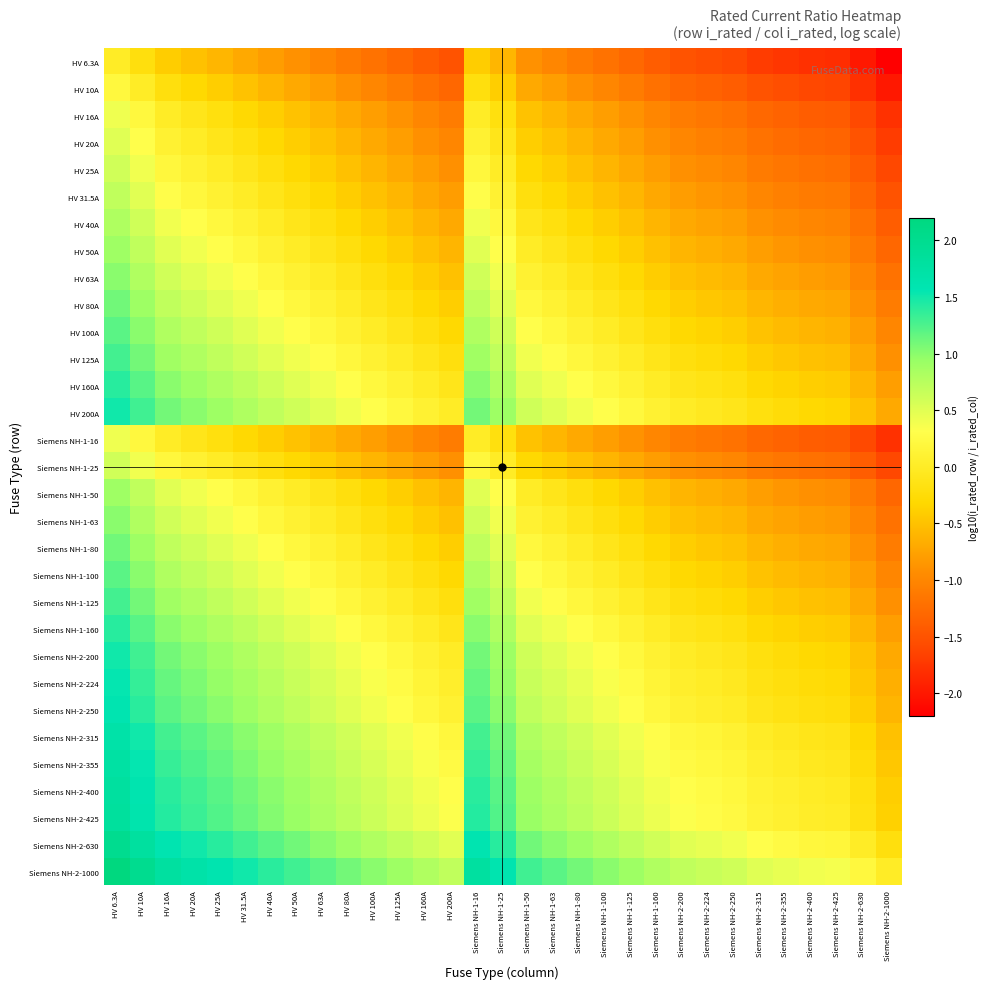

Reading left to right, extract all data points from this chart.

HV 6.3A: HV 6.3A=0.0	HV 10A=-0.2	HV 16A=-0.4	HV 20A=-0.5	HV 25A=-0.6	HV 31.5A=-0.7	HV 40A=-0.8	HV 50A=-0.9	HV 63A=-1.0	HV 80A=-1.1	HV 100A=-1.2	HV 125A=-1.3	HV 160A=-1.4	HV 200A=-1.5	Siemens NH-1-16=-0.4	Siemens NH-1-25=-0.6	Siemens NH-1-50=-0.9	Siemens NH-1-63=-1.0	Siemens NH-1-80=-1.1	Siemens NH-1-100=-1.2	Siemens NH-1-125=-1.3	Siemens NH-1-160=-1.4	Siemens NH-2-200=-1.5	Siemens NH-2-224=-1.6	Siemens NH-2-250=-1.6	Siemens NH-2-315=-1.7	Siemens NH-2-355=-1.8	Siemens NH-2-400=-1.8	Siemens NH-2-425=-1.8	Siemens NH-2-630=-2.0	Siemens NH-2-1000=-2.2
HV 10A: HV 6.3A=0.2	HV 10A=0.0	HV 16A=-0.2	HV 20A=-0.3	HV 25A=-0.4	HV 31.5A=-0.5	HV 40A=-0.6	HV 50A=-0.7	HV 63A=-0.8	HV 80A=-0.9	HV 100A=-1.0	HV 125A=-1.1	HV 160A=-1.2	HV 200A=-1.3	Siemens NH-1-16=-0.2	Siemens NH-1-25=-0.4	Siemens NH-1-50=-0.7	Siemens NH-1-63=-0.8	Siemens NH-1-80=-0.9	Siemens NH-1-100=-1.0	Siemens NH-1-125=-1.1	Siemens NH-1-160=-1.2	Siemens NH-2-200=-1.3	Siemens NH-2-224=-1.4	Siemens NH-2-250=-1.4	Siemens NH-2-315=-1.5	Siemens NH-2-355=-1.6	Siemens NH-2-400=-1.6	Siemens NH-2-425=-1.6	Siemens NH-2-630=-1.8	Siemens NH-2-1000=-2.0
HV 16A: HV 6.3A=0.4	HV 10A=0.2	HV 16A=0.0	HV 20A=-0.1	HV 25A=-0.2	HV 31.5A=-0.3	HV 40A=-0.4	HV 50A=-0.5	HV 63A=-0.6	HV 80A=-0.7	HV 100A=-0.8	HV 125A=-0.9	HV 160A=-1.0	HV 200A=-1.1	Siemens NH-1-16=0.0	Siemens NH-1-25=-0.2	Siemens NH-1-50=-0.5	Siemens NH-1-63=-0.6	Siemens NH-1-80=-0.7	Siemens NH-1-100=-0.8	Siemens NH-1-125=-0.9	Siemens NH-1-160=-1.0	Siemens NH-2-200=-1.1	Siemens NH-2-224=-1.1	Siemens NH-2-250=-1.2	Siemens NH-2-315=-1.3	Siemens NH-2-355=-1.3	Siemens NH-2-400=-1.4	Siemens NH-2-425=-1.4	Siemens NH-2-630=-1.6	Siemens NH-2-1000=-1.8
HV 20A: HV 6.3A=0.5	HV 10A=0.3	HV 16A=0.1	HV 20A=0.0	HV 25A=-0.1	HV 31.5A=-0.2	HV 40A=-0.3	HV 50A=-0.4	HV 63A=-0.5	HV 80A=-0.6	HV 100A=-0.7	HV 125A=-0.8	HV 160A=-0.9	HV 200A=-1.0	Siemens NH-1-16=0.1	Siemens NH-1-25=-0.1	Siemens NH-1-50=-0.4	Siemens NH-1-63=-0.5	Siemens NH-1-80=-0.6	Siemens NH-1-100=-0.7	Siemens NH-1-125=-0.8	Siemens NH-1-160=-0.9	Siemens NH-2-200=-1.0	Siemens NH-2-224=-1.0	Siemens NH-2-250=-1.1	Siemens NH-2-315=-1.2	Siemens NH-2-355=-1.2	Siemens NH-2-400=-1.3	Siemens NH-2-425=-1.3	Siemens NH-2-630=-1.5	Siemens NH-2-1000=-1.7
HV 25A: HV 6.3A=0.6	HV 10A=0.4	HV 16A=0.2	HV 20A=0.1	HV 25A=0.0	HV 31.5A=-0.1	HV 40A=-0.2	HV 50A=-0.3	HV 63A=-0.4	HV 80A=-0.5	HV 100A=-0.6	HV 125A=-0.7	HV 160A=-0.8	HV 200A=-0.9	Siemens NH-1-16=0.2	Siemens NH-1-25=0.0	Siemens NH-1-50=-0.3	Siemens NH-1-63=-0.4	Siemens NH-1-80=-0.5	Siemens NH-1-100=-0.6	Siemens NH-1-125=-0.7	Siemens NH-1-160=-0.8	Siemens NH-2-200=-0.9	Siemens NH-2-224=-1.0	Siemens NH-2-250=-1.0	Siemens NH-2-315=-1.1	Siemens NH-2-355=-1.2	Siemens NH-2-400=-1.2	Siemens NH-2-425=-1.2	Siemens NH-2-630=-1.4	Siemens NH-2-1000=-1.6
HV 31.5A: HV 6.3A=0.7	HV 10A=0.5	HV 16A=0.3	HV 20A=0.2	HV 25A=0.1	HV 31.5A=0.0	HV 40A=-0.1	HV 50A=-0.2	HV 63A=-0.3	HV 80A=-0.4	HV 100A=-0.5	HV 125A=-0.6	HV 160A=-0.7	HV 200A=-0.8	Siemens NH-1-16=0.3	Siemens NH-1-25=0.1	Siemens NH-1-50=-0.2	Siemens NH-1-63=-0.3	Siemens NH-1-80=-0.4	Siemens NH-1-100=-0.5	Siemens NH-1-125=-0.6	Siemens NH-1-160=-0.7	Siemens NH-2-200=-0.8	Siemens NH-2-224=-0.9	Siemens NH-2-250=-0.9	Siemens NH-2-315=-1.0	Siemens NH-2-355=-1.1	Siemens NH-2-400=-1.1	Siemens NH-2-425=-1.1	Siemens NH-2-630=-1.3	Siemens NH-2-1000=-1.5
HV 40A: HV 6.3A=0.8	HV 10A=0.6	HV 16A=0.4	HV 20A=0.3	HV 25A=0.2	HV 31.5A=0.1	HV 40A=0.0	HV 50A=-0.1	HV 63A=-0.2	HV 80A=-0.3	HV 100A=-0.4	HV 125A=-0.5	HV 160A=-0.6	HV 200A=-0.7	Siemens NH-1-16=0.4	Siemens NH-1-25=0.2	Siemens NH-1-50=-0.1	Siemens NH-1-63=-0.2	Siemens NH-1-80=-0.3	Siemens NH-1-100=-0.4	Siemens NH-1-125=-0.5	Siemens NH-1-160=-0.6	Siemens NH-2-200=-0.7	Siemens NH-2-224=-0.7	Siemens NH-2-250=-0.8	Siemens NH-2-315=-0.9	Siemens NH-2-355=-0.9	Siemens NH-2-400=-1.0	Siemens NH-2-425=-1.0	Siemens NH-2-630=-1.2	Siemens NH-2-1000=-1.4
HV 50A: HV 6.3A=0.9	HV 10A=0.7	HV 16A=0.5	HV 20A=0.4	HV 25A=0.3	HV 31.5A=0.2	HV 40A=0.1	HV 50A=0.0	HV 63A=-0.1	HV 80A=-0.2	HV 100A=-0.3	HV 125A=-0.4	HV 160A=-0.5	HV 200A=-0.6	Siemens NH-1-16=0.5	Siemens NH-1-25=0.3	Siemens NH-1-50=0.0	Siemens NH-1-63=-0.1	Siemens NH-1-80=-0.2	Siemens NH-1-100=-0.3	Siemens NH-1-125=-0.4	Siemens NH-1-160=-0.5	Siemens NH-2-200=-0.6	Siemens NH-2-224=-0.7	Siemens NH-2-250=-0.7	Siemens NH-2-315=-0.8	Siemens NH-2-355=-0.9	Siemens NH-2-400=-0.9	Siemens NH-2-425=-0.9	Siemens NH-2-630=-1.1	Siemens NH-2-1000=-1.3
HV 63A: HV 6.3A=1.0	HV 10A=0.8	HV 16A=0.6	HV 20A=0.5	HV 25A=0.4	HV 31.5A=0.3	HV 40A=0.2	HV 50A=0.1	HV 63A=0.0	HV 80A=-0.1	HV 100A=-0.2	HV 125A=-0.3	HV 160A=-0.4	HV 200A=-0.5	Siemens NH-1-16=0.6	Siemens NH-1-25=0.4	Siemens NH-1-50=0.1	Siemens NH-1-63=0.0	Siemens NH-1-80=-0.1	Siemens NH-1-100=-0.2	Siemens NH-1-125=-0.3	Siemens NH-1-160=-0.4	Siemens NH-2-200=-0.5	Siemens NH-2-224=-0.6	Siemens NH-2-250=-0.6	Siemens NH-2-315=-0.7	Siemens NH-2-355=-0.8	Siemens NH-2-400=-0.8	Siemens NH-2-425=-0.8	Siemens NH-2-630=-1.0	Siemens NH-2-1000=-1.2
HV 80A: HV 6.3A=1.1	HV 10A=0.9	HV 16A=0.7	HV 20A=0.6	HV 25A=0.5	HV 31.5A=0.4	HV 40A=0.3	HV 50A=0.2	HV 63A=0.1	HV 80A=0.0	HV 100A=-0.1	HV 125A=-0.2	HV 160A=-0.3	HV 200A=-0.4	Siemens NH-1-16=0.7	Siemens NH-1-25=0.5	Siemens NH-1-50=0.2	Siemens NH-1-63=0.1	Siemens NH-1-80=0.0	Siemens NH-1-100=-0.1	Siemens NH-1-125=-0.2	Siemens NH-1-160=-0.3	Siemens NH-2-200=-0.4	Siemens NH-2-224=-0.4	Siemens NH-2-250=-0.5	Siemens NH-2-315=-0.6	Siemens NH-2-355=-0.6	Siemens NH-2-400=-0.7	Siemens NH-2-425=-0.7	Siemens NH-2-630=-0.9	Siemens NH-2-1000=-1.1
HV 100A: HV 6.3A=1.2	HV 10A=1.0	HV 16A=0.8	HV 20A=0.7	HV 25A=0.6	HV 31.5A=0.5	HV 40A=0.4	HV 50A=0.3	HV 63A=0.2	HV 80A=0.1	HV 100A=0.0	HV 125A=-0.1	HV 160A=-0.2	HV 200A=-0.3	Siemens NH-1-16=0.8	Siemens NH-1-25=0.6	Siemens NH-1-50=0.3	Siemens NH-1-63=0.2	Siemens NH-1-80=0.1	Siemens NH-1-100=0.0	Siemens NH-1-125=-0.1	Siemens NH-1-160=-0.2	Siemens NH-2-200=-0.3	Siemens NH-2-224=-0.4	Siemens NH-2-250=-0.4	Siemens NH-2-315=-0.5	Siemens NH-2-355=-0.6	Siemens NH-2-400=-0.6	Siemens NH-2-425=-0.6	Siemens NH-2-630=-0.8	Siemens NH-2-1000=-1.0
HV 125A: HV 6.3A=1.3	HV 10A=1.1	HV 16A=0.9	HV 20A=0.8	HV 25A=0.7	HV 31.5A=0.6	HV 40A=0.5	HV 50A=0.4	HV 63A=0.3	HV 80A=0.2	HV 100A=0.1	HV 125A=0.0	HV 160A=-0.1	HV 200A=-0.2	Siemens NH-1-16=0.9	Siemens NH-1-25=0.7	Siemens NH-1-50=0.4	Siemens NH-1-63=0.3	Siemens NH-1-80=0.2	Siemens NH-1-100=0.1	Siemens NH-1-125=0.0	Siemens NH-1-160=-0.1	Siemens NH-2-200=-0.2	Siemens NH-2-224=-0.3	Siemens NH-2-250=-0.3	Siemens NH-2-315=-0.4	Siemens NH-2-355=-0.5	Siemens NH-2-400=-0.5	Siemens NH-2-425=-0.5	Siemens NH-2-630=-0.7	Siemens NH-2-1000=-0.9
HV 160A: HV 6.3A=1.4	HV 10A=1.2	HV 16A=1.0	HV 20A=0.9	HV 25A=0.8	HV 31.5A=0.7	HV 40A=0.6	HV 50A=0.5	HV 63A=0.4	HV 80A=0.3	HV 100A=0.2	HV 125A=0.1	HV 160A=0.0	HV 200A=-0.1	Siemens NH-1-16=1.0	Siemens NH-1-25=0.8	Siemens NH-1-50=0.5	Siemens NH-1-63=0.4	Siemens NH-1-80=0.3	Siemens NH-1-100=0.2	Siemens NH-1-125=0.1	Siemens NH-1-160=0.0	Siemens NH-2-200=-0.1	Siemens NH-2-224=-0.1	Siemens NH-2-250=-0.2	Siemens NH-2-315=-0.3	Siemens NH-2-355=-0.3	Siemens NH-2-400=-0.4	Siemens NH-2-425=-0.4	Siemens NH-2-630=-0.6	Siemens NH-2-1000=-0.8
HV 200A: HV 6.3A=1.5	HV 10A=1.3	HV 16A=1.1	HV 20A=1.0	HV 25A=0.9	HV 31.5A=0.8	HV 40A=0.7	HV 50A=0.6	HV 63A=0.5	HV 80A=0.4	HV 100A=0.3	HV 125A=0.2	HV 160A=0.1	HV 200A=0.0	Siemens NH-1-16=1.1	Siemens NH-1-25=0.9	Siemens NH-1-50=0.6	Siemens NH-1-63=0.5	Siemens NH-1-80=0.4	Siemens NH-1-100=0.3	Siemens NH-1-125=0.2	Siemens NH-1-160=0.1	Siemens NH-2-200=0.0	Siemens NH-2-224=-0.0	Siemens NH-2-250=-0.1	Siemens NH-2-315=-0.2	Siemens NH-2-355=-0.2	Siemens NH-2-400=-0.3	Siemens NH-2-425=-0.3	Siemens NH-2-630=-0.5	Siemens NH-2-1000=-0.7
Siemens NH-1-16: HV 6.3A=0.4	HV 10A=0.2	HV 16A=0.0	HV 20A=-0.1	HV 25A=-0.2	HV 31.5A=-0.3	HV 40A=-0.4	HV 50A=-0.5	HV 63A=-0.6	HV 80A=-0.7	HV 100A=-0.8	HV 125A=-0.9	HV 160A=-1.0	HV 200A=-1.1	Siemens NH-1-16=0.0	Siemens NH-1-25=-0.2	Siemens NH-1-50=-0.5	Siemens NH-1-63=-0.6	Siemens NH-1-80=-0.7	Siemens NH-1-100=-0.8	Siemens NH-1-125=-0.9	Siemens NH-1-160=-1.0	Siemens NH-2-200=-1.1	Siemens NH-2-224=-1.1	Siemens NH-2-250=-1.2	Siemens NH-2-315=-1.3	Siemens NH-2-355=-1.3	Siemens NH-2-400=-1.4	Siemens NH-2-425=-1.4	Siemens NH-2-630=-1.6	Siemens NH-2-1000=-1.8
Siemens NH-1-25: HV 6.3A=0.6	HV 10A=0.4	HV 16A=0.2	HV 20A=0.1	HV 25A=0.0	HV 31.5A=-0.1	HV 40A=-0.2	HV 50A=-0.3	HV 63A=-0.4	HV 80A=-0.5	HV 100A=-0.6	HV 125A=-0.7	HV 160A=-0.8	HV 200A=-0.9	Siemens NH-1-16=0.2	Siemens NH-1-25=0.0	Siemens NH-1-50=-0.3	Siemens NH-1-63=-0.4	Siemens NH-1-80=-0.5	Siemens NH-1-100=-0.6	Siemens NH-1-125=-0.7	Siemens NH-1-160=-0.8	Siemens NH-2-200=-0.9	Siemens NH-2-224=-1.0	Siemens NH-2-250=-1.0	Siemens NH-2-315=-1.1	Siemens NH-2-355=-1.2	Siemens NH-2-400=-1.2	Siemens NH-2-425=-1.2	Siemens NH-2-630=-1.4	Siemens NH-2-1000=-1.6
Siemens NH-1-50: HV 6.3A=0.9	HV 10A=0.7	HV 16A=0.5	HV 20A=0.4	HV 25A=0.3	HV 31.5A=0.2	HV 40A=0.1	HV 50A=0.0	HV 63A=-0.1	HV 80A=-0.2	HV 100A=-0.3	HV 125A=-0.4	HV 160A=-0.5	HV 200A=-0.6	Siemens NH-1-16=0.5	Siemens NH-1-25=0.3	Siemens NH-1-50=0.0	Siemens NH-1-63=-0.1	Siemens NH-1-80=-0.2	Siemens NH-1-100=-0.3	Siemens NH-1-125=-0.4	Siemens NH-1-160=-0.5	Siemens NH-2-200=-0.6	Siemens NH-2-224=-0.7	Siemens NH-2-250=-0.7	Siemens NH-2-315=-0.8	Siemens NH-2-355=-0.9	Siemens NH-2-400=-0.9	Siemens NH-2-425=-0.9	Siemens NH-2-630=-1.1	Siemens NH-2-1000=-1.3
Siemens NH-1-63: HV 6.3A=1.0	HV 10A=0.8	HV 16A=0.6	HV 20A=0.5	HV 25A=0.4	HV 31.5A=0.3	HV 40A=0.2	HV 50A=0.1	HV 63A=0.0	HV 80A=-0.1	HV 100A=-0.2	HV 125A=-0.3	HV 160A=-0.4	HV 200A=-0.5	Siemens NH-1-16=0.6	Siemens NH-1-25=0.4	Siemens NH-1-50=0.1	Siemens NH-1-63=0.0	Siemens NH-1-80=-0.1	Siemens NH-1-100=-0.2	Siemens NH-1-125=-0.3	Siemens NH-1-160=-0.4	Siemens NH-2-200=-0.5	Siemens NH-2-224=-0.6	Siemens NH-2-250=-0.6	Siemens NH-2-315=-0.7	Siemens NH-2-355=-0.8	Siemens NH-2-400=-0.8	Siemens NH-2-425=-0.8	Siemens NH-2-630=-1.0	Siemens NH-2-1000=-1.2
Siemens NH-1-80: HV 6.3A=1.1	HV 10A=0.9	HV 16A=0.7	HV 20A=0.6	HV 25A=0.5	HV 31.5A=0.4	HV 40A=0.3	HV 50A=0.2	HV 63A=0.1	HV 80A=0.0	HV 100A=-0.1	HV 125A=-0.2	HV 160A=-0.3	HV 200A=-0.4	Siemens NH-1-16=0.7	Siemens NH-1-25=0.5	Siemens NH-1-50=0.2	Siemens NH-1-63=0.1	Siemens NH-1-80=0.0	Siemens NH-1-100=-0.1	Siemens NH-1-125=-0.2	Siemens NH-1-160=-0.3	Siemens NH-2-200=-0.4	Siemens NH-2-224=-0.4	Siemens NH-2-250=-0.5	Siemens NH-2-315=-0.6	Siemens NH-2-355=-0.6	Siemens NH-2-400=-0.7	Siemens NH-2-425=-0.7	Siemens NH-2-630=-0.9	Siemens NH-2-1000=-1.1
Siemens NH-1-100: HV 6.3A=1.2	HV 10A=1.0	HV 16A=0.8	HV 20A=0.7	HV 25A=0.6	HV 31.5A=0.5	HV 40A=0.4	HV 50A=0.3	HV 63A=0.2	HV 80A=0.1	HV 100A=0.0	HV 125A=-0.1	HV 160A=-0.2	HV 200A=-0.3	Siemens NH-1-16=0.8	Siemens NH-1-25=0.6	Siemens NH-1-50=0.3	Siemens NH-1-63=0.2	Siemens NH-1-80=0.1	Siemens NH-1-100=0.0	Siemens NH-1-125=-0.1	Siemens NH-1-160=-0.2	Siemens NH-2-200=-0.3	Siemens NH-2-224=-0.4	Siemens NH-2-250=-0.4	Siemens NH-2-315=-0.5	Siemens NH-2-355=-0.6	Siemens NH-2-400=-0.6	Siemens NH-2-425=-0.6	Siemens NH-2-630=-0.8	Siemens NH-2-1000=-1.0
Siemens NH-1-125: HV 6.3A=1.3	HV 10A=1.1	HV 16A=0.9	HV 20A=0.8	HV 25A=0.7	HV 31.5A=0.6	HV 40A=0.5	HV 50A=0.4	HV 63A=0.3	HV 80A=0.2	HV 100A=0.1	HV 125A=0.0	HV 160A=-0.1	HV 200A=-0.2	Siemens NH-1-16=0.9	Siemens NH-1-25=0.7	Siemens NH-1-50=0.4	Siemens NH-1-63=0.3	Siemens NH-1-80=0.2	Siemens NH-1-100=0.1	Siemens NH-1-125=0.0	Siemens NH-1-160=-0.1	Siemens NH-2-200=-0.2	Siemens NH-2-224=-0.3	Siemens NH-2-250=-0.3	Siemens NH-2-315=-0.4	Siemens NH-2-355=-0.5	Siemens NH-2-400=-0.5	Siemens NH-2-425=-0.5	Siemens NH-2-630=-0.7	Siemens NH-2-1000=-0.9
Siemens NH-1-160: HV 6.3A=1.4	HV 10A=1.2	HV 16A=1.0	HV 20A=0.9	HV 25A=0.8	HV 31.5A=0.7	HV 40A=0.6	HV 50A=0.5	HV 63A=0.4	HV 80A=0.3	HV 100A=0.2	HV 125A=0.1	HV 160A=0.0	HV 200A=-0.1	Siemens NH-1-16=1.0	Siemens NH-1-25=0.8	Siemens NH-1-50=0.5	Siemens NH-1-63=0.4	Siemens NH-1-80=0.3	Siemens NH-1-100=0.2	Siemens NH-1-125=0.1	Siemens NH-1-160=0.0	Siemens NH-2-200=-0.1	Siemens NH-2-224=-0.1	Siemens NH-2-250=-0.2	Siemens NH-2-315=-0.3	Siemens NH-2-355=-0.3	Siemens NH-2-400=-0.4	Siemens NH-2-425=-0.4	Siemens NH-2-630=-0.6	Siemens NH-2-1000=-0.8
Siemens NH-2-200: HV 6.3A=1.5	HV 10A=1.3	HV 16A=1.1	HV 20A=1.0	HV 25A=0.9	HV 31.5A=0.8	HV 40A=0.7	HV 50A=0.6	HV 63A=0.5	HV 80A=0.4	HV 100A=0.3	HV 125A=0.2	HV 160A=0.1	HV 200A=0.0	Siemens NH-1-16=1.1	Siemens NH-1-25=0.9	Siemens NH-1-50=0.6	Siemens NH-1-63=0.5	Siemens NH-1-80=0.4	Siemens NH-1-100=0.3	Siemens NH-1-125=0.2	Siemens NH-1-160=0.1	Siemens NH-2-200=0.0	Siemens NH-2-224=-0.0	Siemens NH-2-250=-0.1	Siemens NH-2-315=-0.2	Siemens NH-2-355=-0.2	Siemens NH-2-400=-0.3	Siemens NH-2-425=-0.3	Siemens NH-2-630=-0.5	Siemens NH-2-1000=-0.7
Siemens NH-2-224: HV 6.3A=1.6	HV 10A=1.4	HV 16A=1.1	HV 20A=1.0	HV 25A=1.0	HV 31.5A=0.9	HV 40A=0.7	HV 50A=0.7	HV 63A=0.6	HV 80A=0.4	HV 100A=0.4	HV 125A=0.3	HV 160A=0.1	HV 200A=0.0	Siemens NH-1-16=1.1	Siemens NH-1-25=1.0	Siemens NH-1-50=0.7	Siemens NH-1-63=0.6	Siemens NH-1-80=0.4	Siemens NH-1-100=0.4	Siemens NH-1-125=0.3	Siemens NH-1-160=0.1	Siemens NH-2-200=0.0	Siemens NH-2-224=0.0	Siemens NH-2-250=-0.0	Siemens NH-2-315=-0.1	Siemens NH-2-355=-0.2	Siemens NH-2-400=-0.3	Siemens NH-2-425=-0.3	Siemens NH-2-630=-0.4	Siemens NH-2-1000=-0.6
Siemens NH-2-250: HV 6.3A=1.6	HV 10A=1.4	HV 16A=1.2	HV 20A=1.1	HV 25A=1.0	HV 31.5A=0.9	HV 40A=0.8	HV 50A=0.7	HV 63A=0.6	HV 80A=0.5	HV 100A=0.4	HV 125A=0.3	HV 160A=0.2	HV 200A=0.1	Siemens NH-1-16=1.2	Siemens NH-1-25=1.0	Siemens NH-1-50=0.7	Siemens NH-1-63=0.6	Siemens NH-1-80=0.5	Siemens NH-1-100=0.4	Siemens NH-1-125=0.3	Siemens NH-1-160=0.2	Siemens NH-2-200=0.1	Siemens NH-2-224=0.0	Siemens NH-2-250=0.0	Siemens NH-2-315=-0.1	Siemens NH-2-355=-0.2	Siemens NH-2-400=-0.2	Siemens NH-2-425=-0.2	Siemens NH-2-630=-0.4	Siemens NH-2-1000=-0.6
Siemens NH-2-315: HV 6.3A=1.7	HV 10A=1.5	HV 16A=1.3	HV 20A=1.2	HV 25A=1.1	HV 31.5A=1.0	HV 40A=0.9	HV 50A=0.8	HV 63A=0.7	HV 80A=0.6	HV 100A=0.5	HV 125A=0.4	HV 160A=0.3	HV 200A=0.2	Siemens NH-1-16=1.3	Siemens NH-1-25=1.1	Siemens NH-1-50=0.8	Siemens NH-1-63=0.7	Siemens NH-1-80=0.6	Siemens NH-1-100=0.5	Siemens NH-1-125=0.4	Siemens NH-1-160=0.3	Siemens NH-2-200=0.2	Siemens NH-2-224=0.1	Siemens NH-2-250=0.1	Siemens NH-2-315=0.0	Siemens NH-2-355=-0.1	Siemens NH-2-400=-0.1	Siemens NH-2-425=-0.1	Siemens NH-2-630=-0.3	Siemens NH-2-1000=-0.5
Siemens NH-2-355: HV 6.3A=1.8	HV 10A=1.6	HV 16A=1.3	HV 20A=1.2	HV 25A=1.2	HV 31.5A=1.1	HV 40A=0.9	HV 50A=0.9	HV 63A=0.8	HV 80A=0.6	HV 100A=0.6	HV 125A=0.5	HV 160A=0.3	HV 200A=0.2	Siemens NH-1-16=1.3	Siemens NH-1-25=1.2	Siemens NH-1-50=0.9	Siemens NH-1-63=0.8	Siemens NH-1-80=0.6	Siemens NH-1-100=0.6	Siemens NH-1-125=0.5	Siemens NH-1-160=0.3	Siemens NH-2-200=0.2	Siemens NH-2-224=0.2	Siemens NH-2-250=0.2	Siemens NH-2-315=0.1	Siemens NH-2-355=0.0	Siemens NH-2-400=-0.1	Siemens NH-2-425=-0.1	Siemens NH-2-630=-0.2	Siemens NH-2-1000=-0.4
Siemens NH-2-400: HV 6.3A=1.8	HV 10A=1.6	HV 16A=1.4	HV 20A=1.3	HV 25A=1.2	HV 31.5A=1.1	HV 40A=1.0	HV 50A=0.9	HV 63A=0.8	HV 80A=0.7	HV 100A=0.6	HV 125A=0.5	HV 160A=0.4	HV 200A=0.3	Siemens NH-1-16=1.4	Siemens NH-1-25=1.2	Siemens NH-1-50=0.9	Siemens NH-1-63=0.8	Siemens NH-1-80=0.7	Siemens NH-1-100=0.6	Siemens NH-1-125=0.5	Siemens NH-1-160=0.4	Siemens NH-2-200=0.3	Siemens NH-2-224=0.3	Siemens NH-2-250=0.2	Siemens NH-2-315=0.1	Siemens NH-2-355=0.1	Siemens NH-2-400=0.0	Siemens NH-2-425=-0.0	Siemens NH-2-630=-0.2	Siemens NH-2-1000=-0.4
Siemens NH-2-425: HV 6.3A=1.8	HV 10A=1.6	HV 16A=1.4	HV 20A=1.3	HV 25A=1.2	HV 31.5A=1.1	HV 40A=1.0	HV 50A=0.9	HV 63A=0.8	HV 80A=0.7	HV 100A=0.6	HV 125A=0.5	HV 160A=0.4	HV 200A=0.3	Siemens NH-1-16=1.4	Siemens NH-1-25=1.2	Siemens NH-1-50=0.9	Siemens NH-1-63=0.8	Siemens NH-1-80=0.7	Siemens NH-1-100=0.6	Siemens NH-1-125=0.5	Siemens NH-1-160=0.4	Siemens NH-2-200=0.3	Siemens NH-2-224=0.3	Siemens NH-2-250=0.2	Siemens NH-2-315=0.1	Siemens NH-2-355=0.1	Siemens NH-2-400=0.0	Siemens NH-2-425=0.0	Siemens NH-2-630=-0.2	Siemens NH-2-1000=-0.4
Siemens NH-2-630: HV 6.3A=2.0	HV 10A=1.8	HV 16A=1.6	HV 20A=1.5	HV 25A=1.4	HV 31.5A=1.3	HV 40A=1.2	HV 50A=1.1	HV 63A=1.0	HV 80A=0.9	HV 100A=0.8	HV 125A=0.7	HV 160A=0.6	HV 200A=0.5	Siemens NH-1-16=1.6	Siemens NH-1-25=1.4	Siemens NH-1-50=1.1	Siemens NH-1-63=1.0	Siemens NH-1-80=0.9	Siemens NH-1-100=0.8	Siemens NH-1-125=0.7	Siemens NH-1-160=0.6	Siemens NH-2-200=0.5	Siemens NH-2-224=0.4	Siemens NH-2-250=0.4	Siemens NH-2-315=0.3	Siemens NH-2-355=0.2	Siemens NH-2-400=0.2	Siemens NH-2-425=0.2	Siemens NH-2-630=0.0	Siemens NH-2-1000=-0.2
Siemens NH-2-1000: HV 6.3A=2.2	HV 10A=2.0	HV 16A=1.8	HV 20A=1.7	HV 25A=1.6	HV 31.5A=1.5	HV 40A=1.4	HV 50A=1.3	HV 63A=1.2	HV 80A=1.1	HV 100A=1.0	HV 125A=0.9	HV 160A=0.8	HV 200A=0.7	Siemens NH-1-16=1.8	Siemens NH-1-25=1.6	Siemens NH-1-50=1.3	Siemens NH-1-63=1.2	Siemens NH-1-80=1.1	Siemens NH-1-100=1.0	Siemens NH-1-125=0.9	Siemens NH-1-160=0.8	Siemens NH-2-200=0.7	Siemens NH-2-224=0.6	Siemens NH-2-250=0.6	Siemens NH-2-315=0.5	Siemens NH-2-355=0.4	Siemens NH-2-400=0.4	Siemens NH-2-425=0.4	Siemens NH-2-630=0.2	Siemens NH-2-1000=0.0